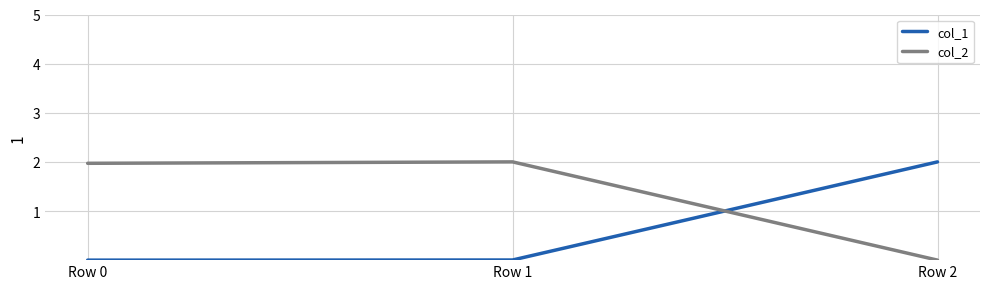

At how many categories does at least one series exceed 0?

3